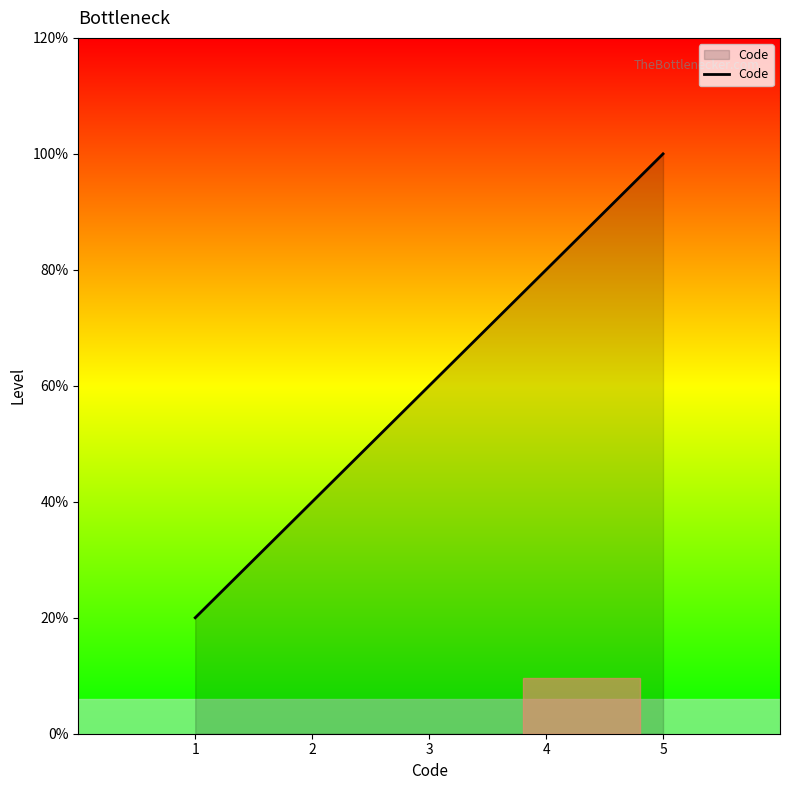

True or false: the data has more than 0 interior local peaks.

False